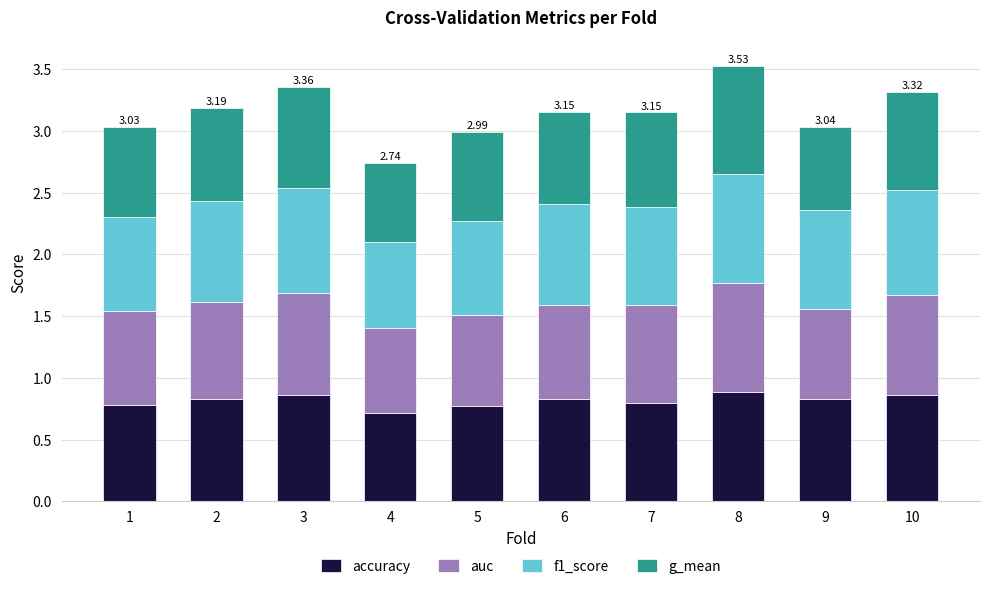

What is the total value across all series at 3?

3.4